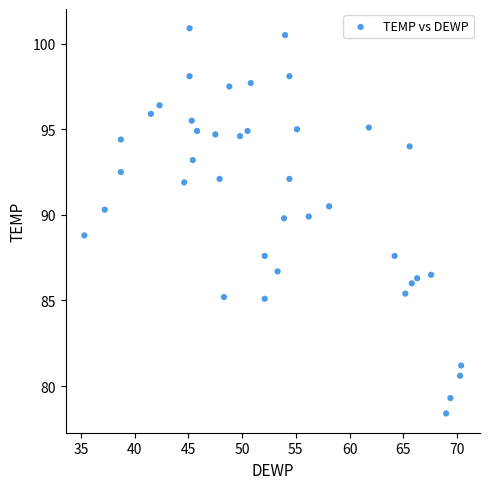

What is the range of Y values (max minus min)?

22.5